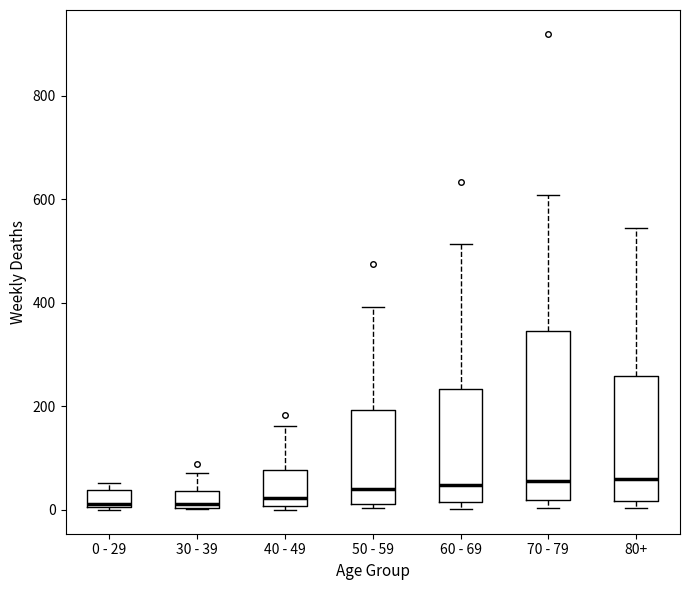

Where is the upper edge of the box for 0 - 29 on the y-axis? The values are not printed on the chart, so give them approximately, as read against the axis.

40